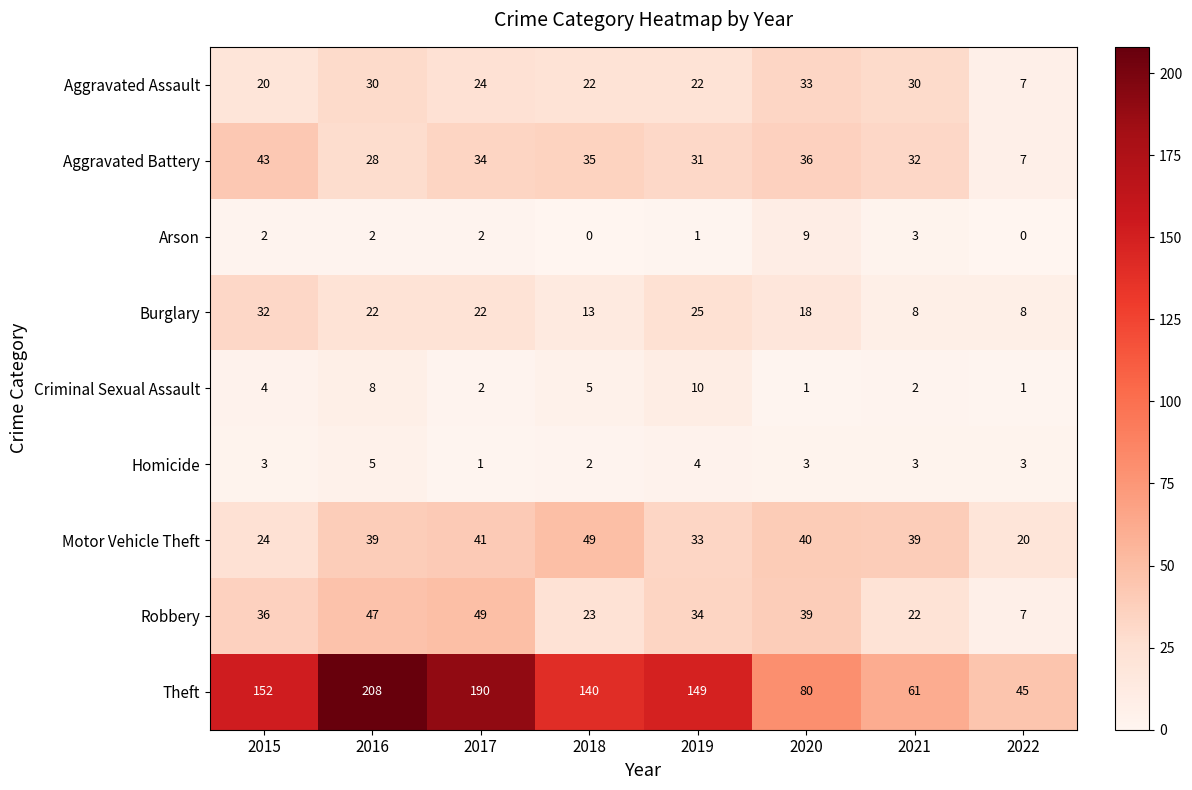

How many categories are shown in the chart?

8